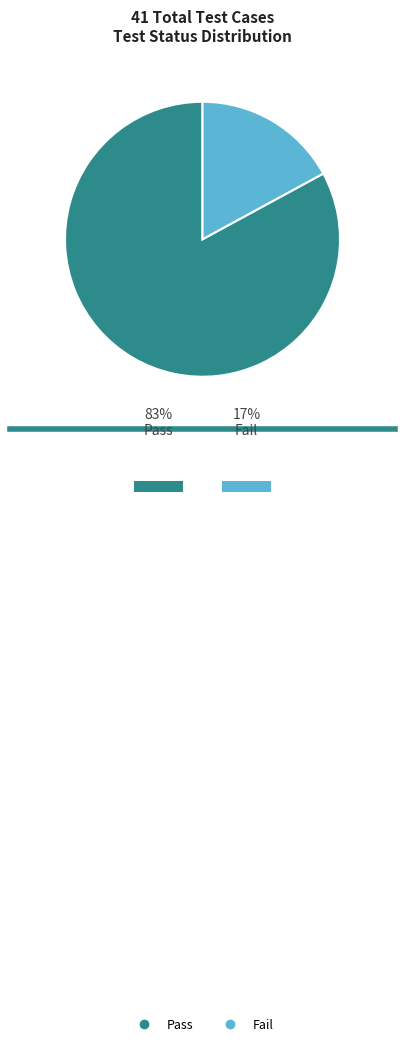

To the nearest percent, what portion does Fail represent?

17%